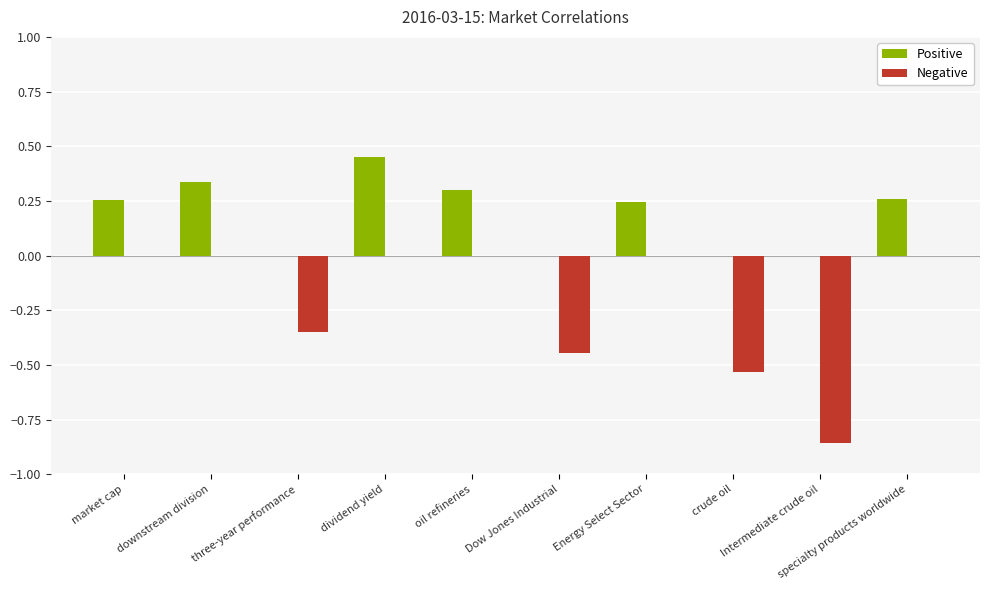

What is the sum of all Positive values?

1.8